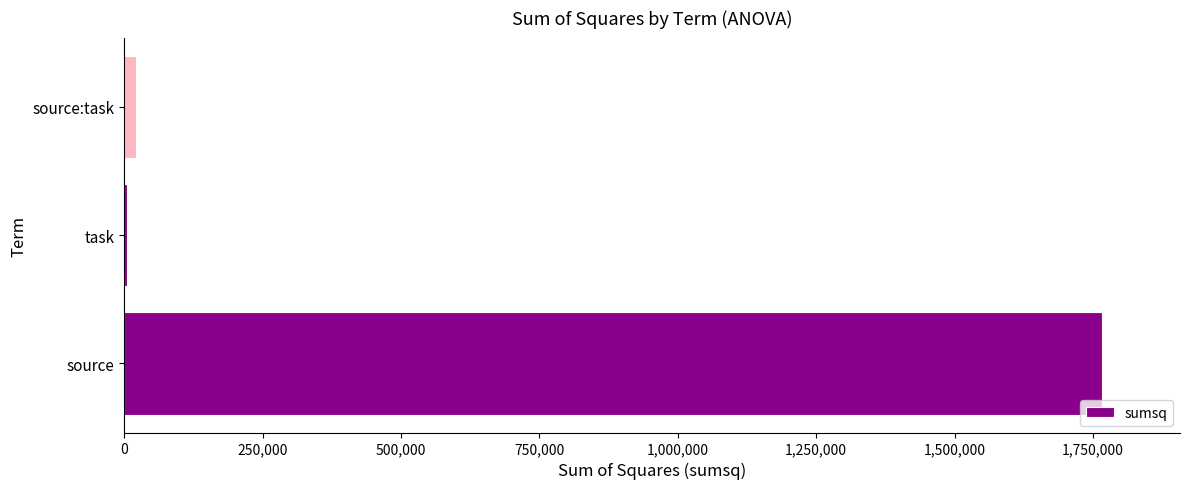

Reading top to bottom, what are all the values shown in this chart?

source:task=20348.6	task=4398.4	source=1765858.4